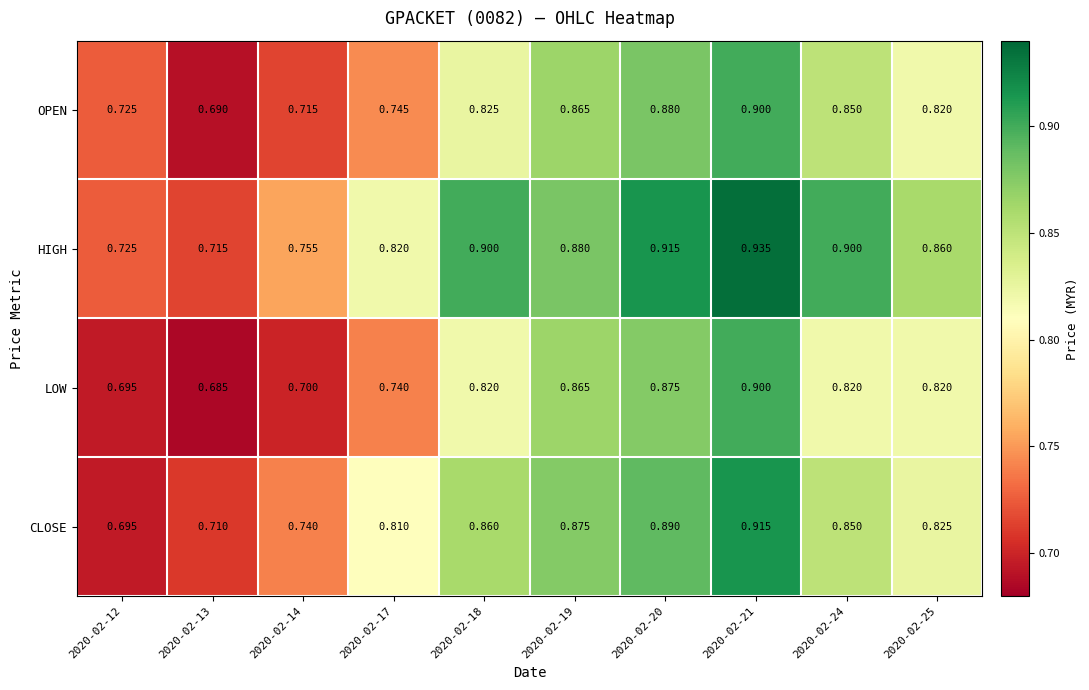

At which category is the sum across all series the highest?

2020-02-21